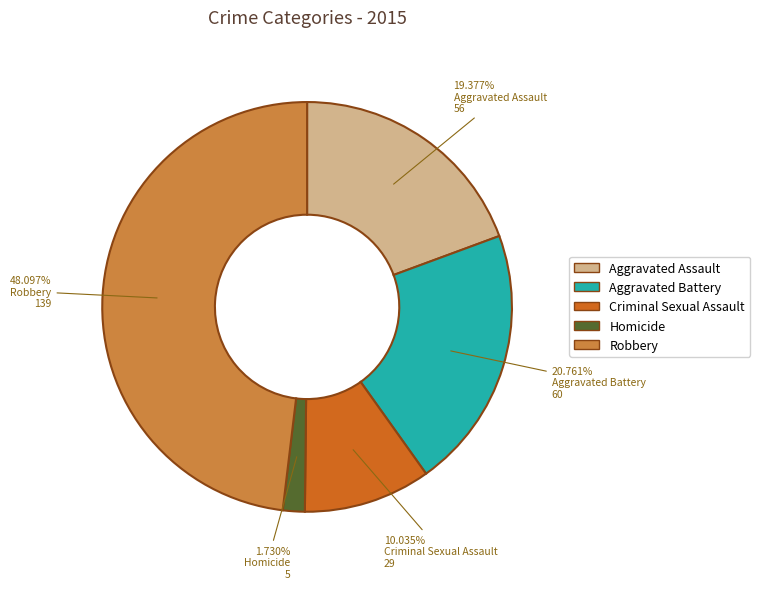

What percentage is NOT represented by Aggravated Assault?

80.6%